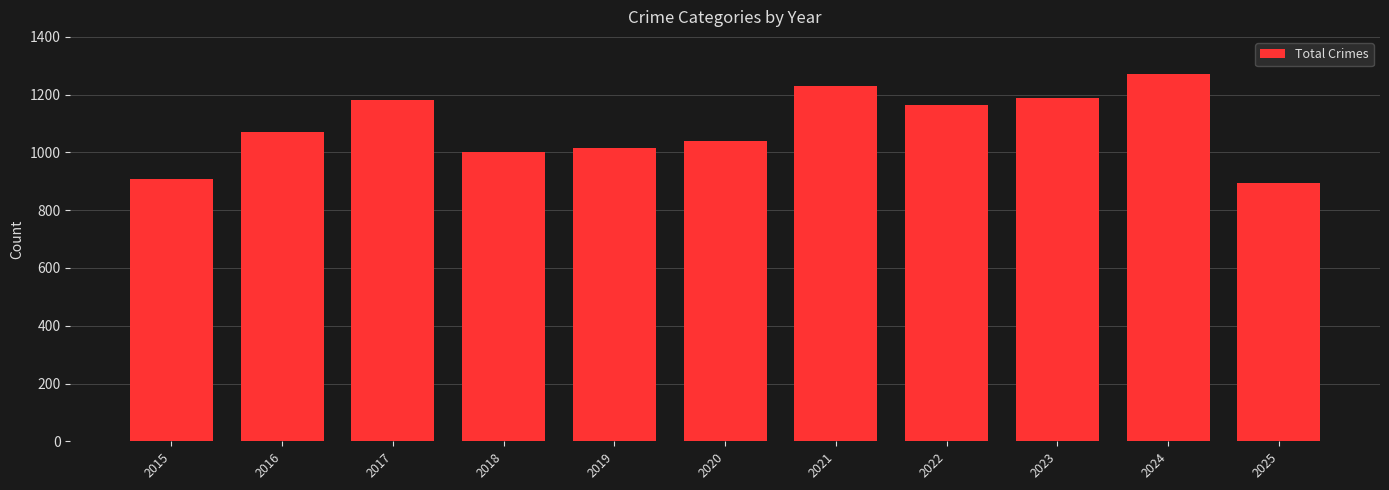

How many data points are less than 1072?

5